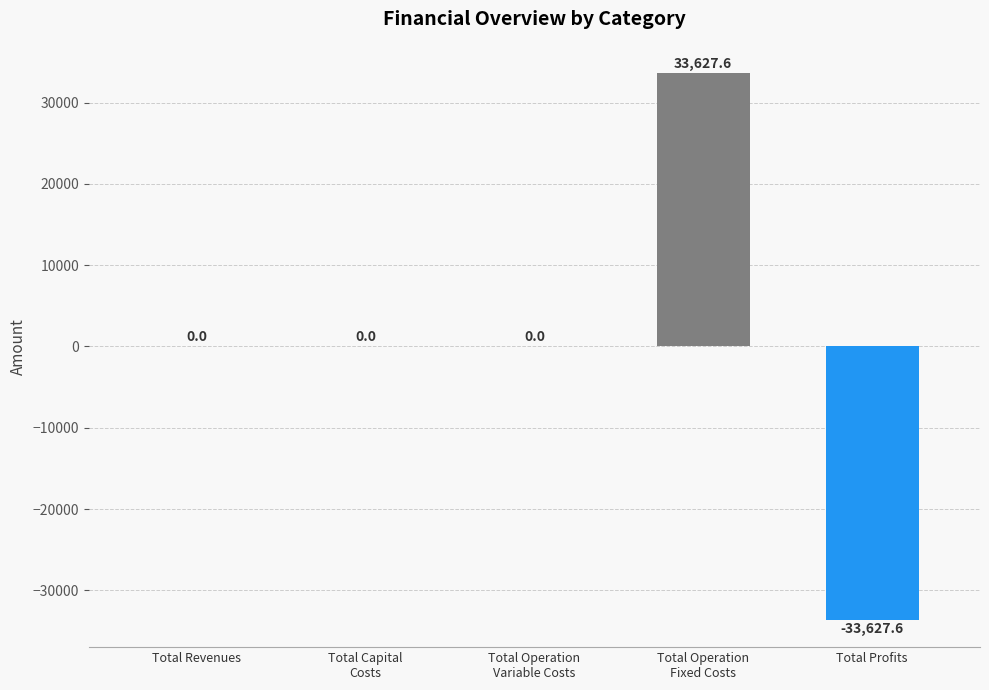

What value does the data have at Total Operation
Fixed Costs?

33627.6